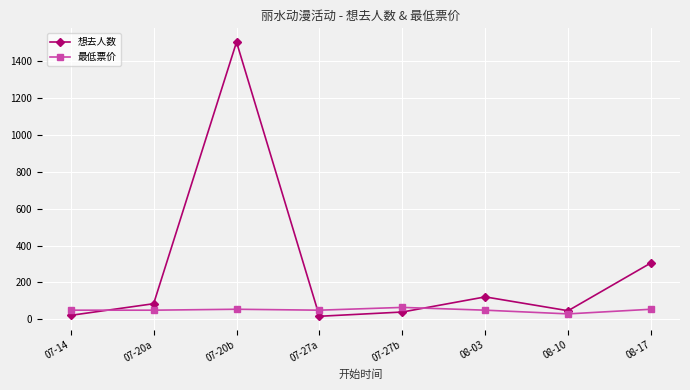

What are all the series names shown in the legend?

想去人数, 最低票价